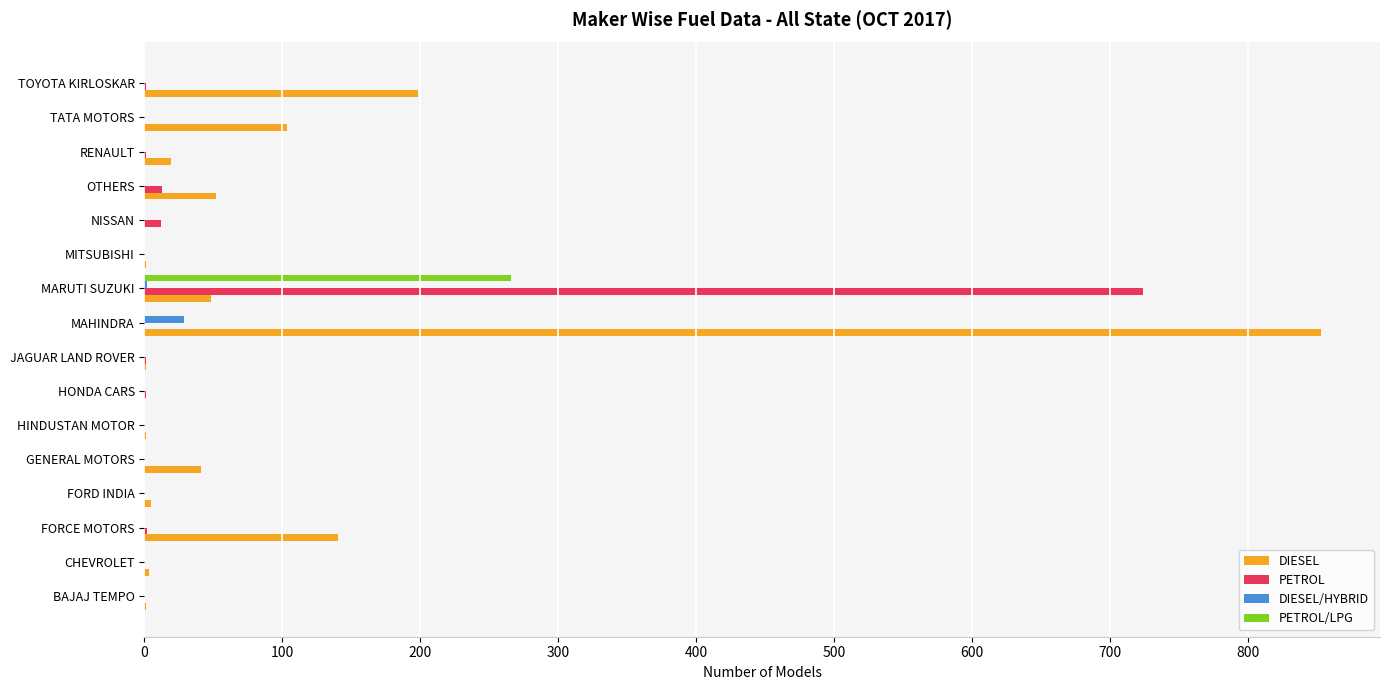

The DIESEL series shows 449 at HONDA CARS. True or false?

False